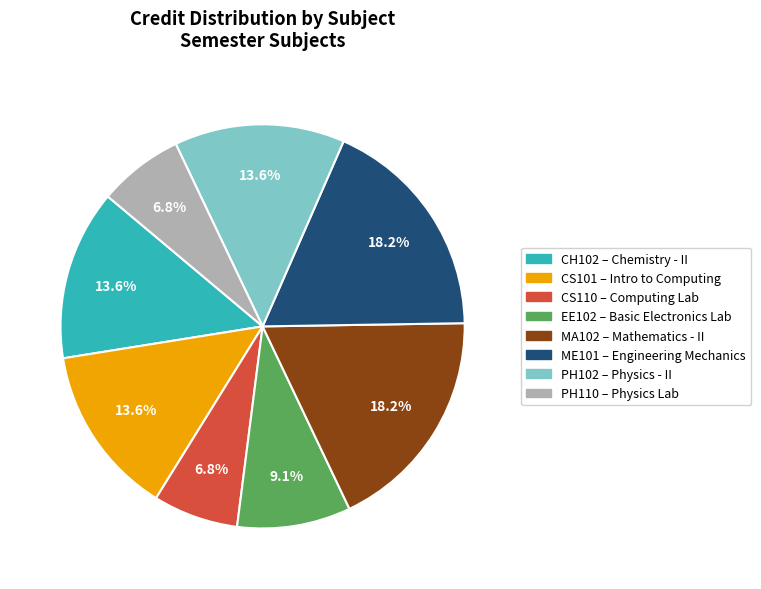

What portion of the pie excludes MA102?

81.8%